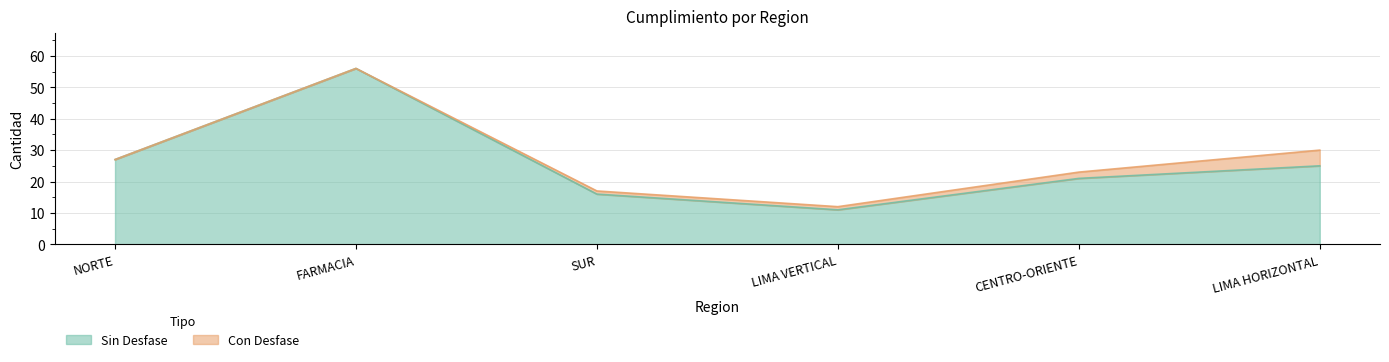

How many values are below 25?

3